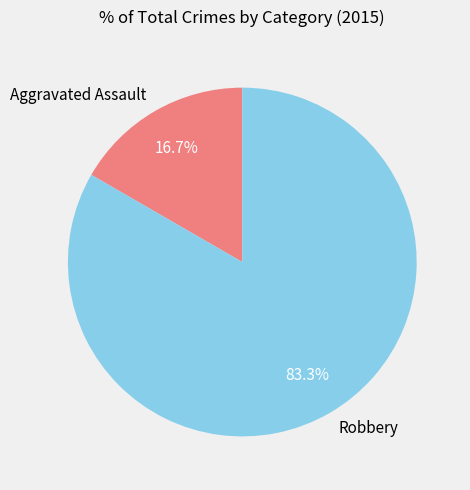

What is the total percentage of Aggravated Assault and Robbery?

100.0%